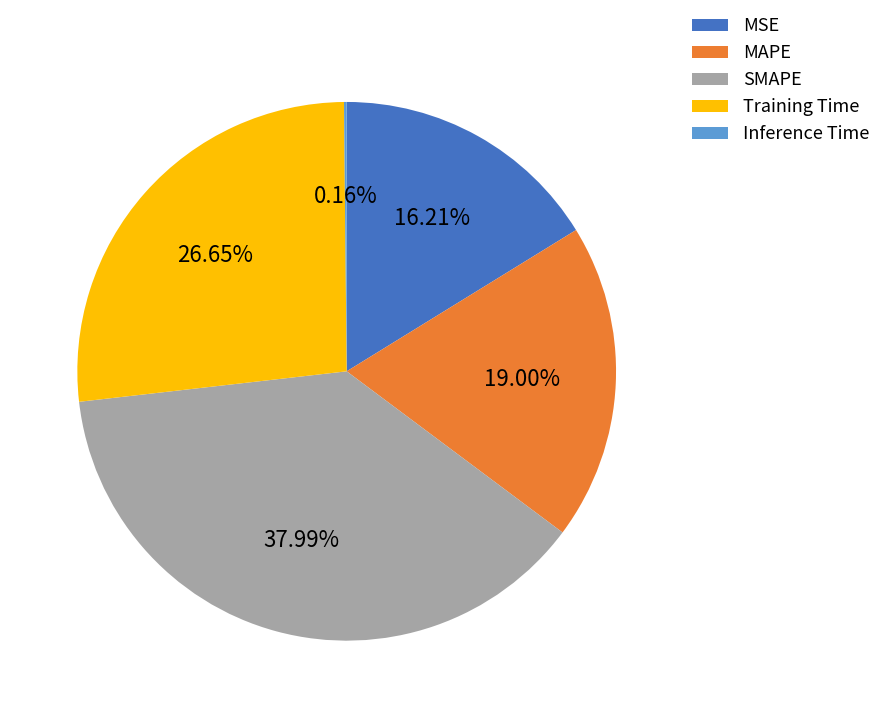

Which slice is the largest?

SMAPE